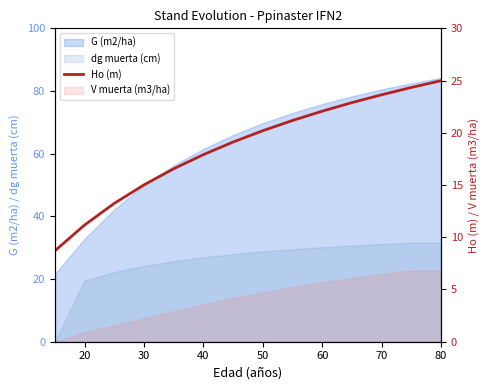

The chart shows a value of 16.6 at 50. True or false?

True